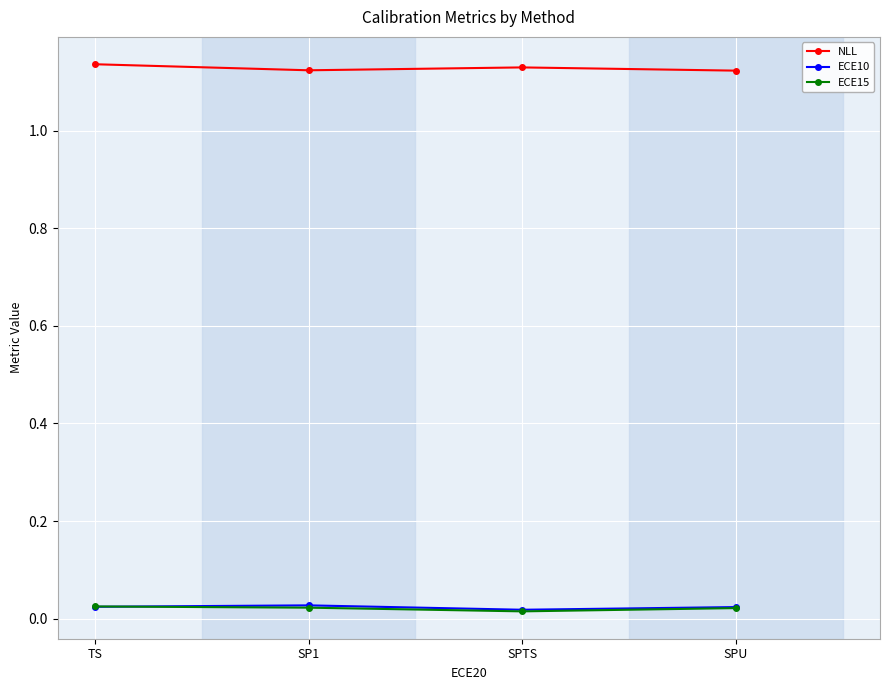

True or false: ECE15 and NLL cross at least once.

False